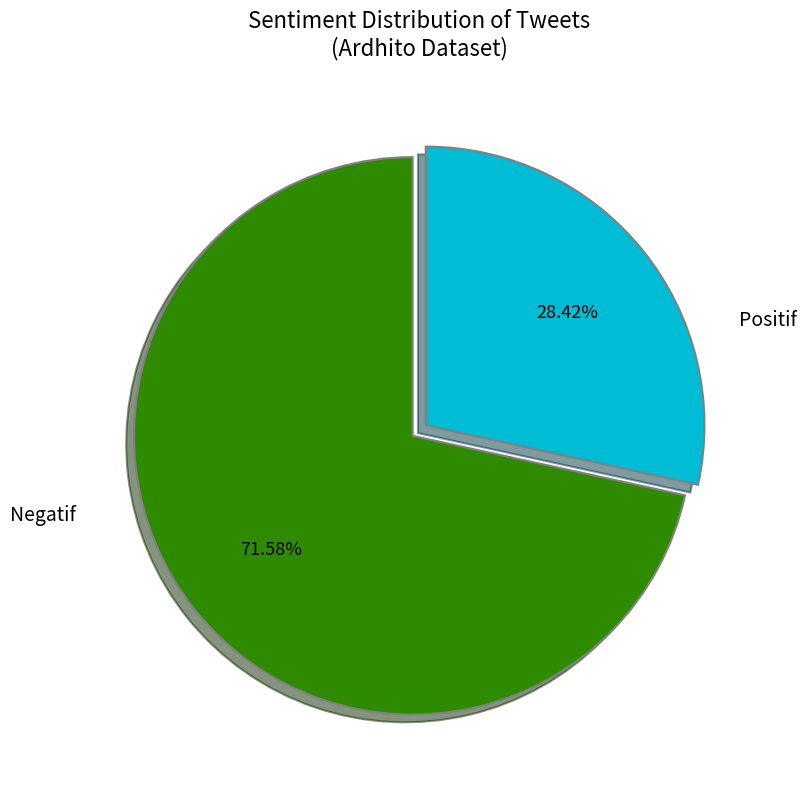

Is there a majority slice in this chart?

Yes